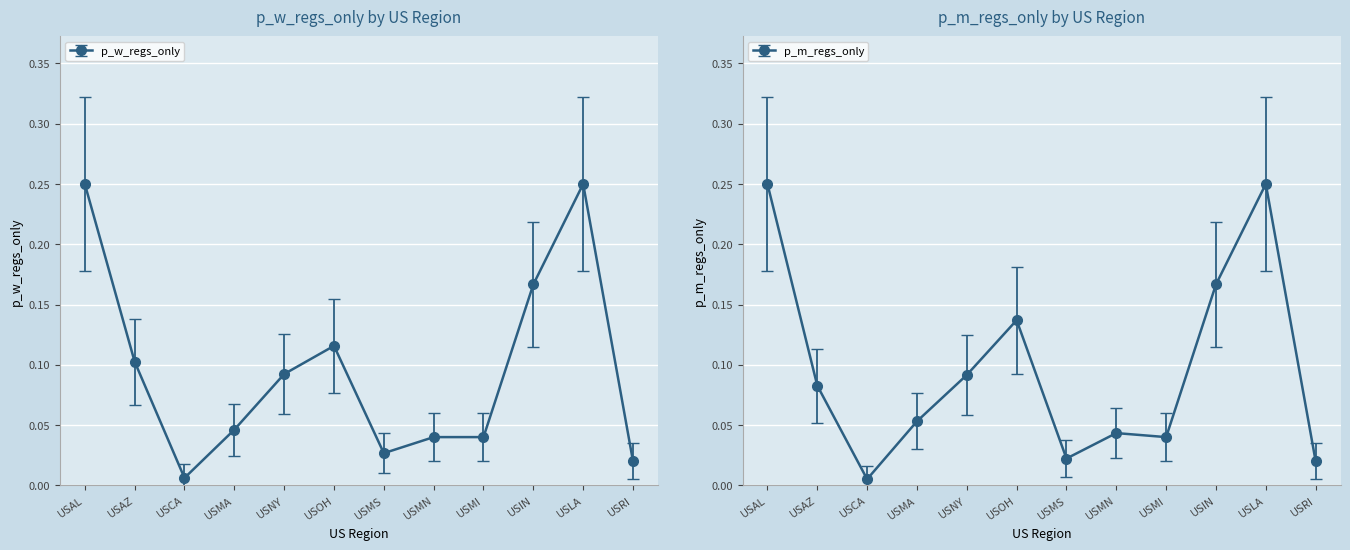

Reading right to left, transcribe all the data shown in this chart.

p_w_regs_only: 0.0	0.2	0.2	0.0	0.0	0.0	0.1	0.1	0.0	0.0	0.1	0.2
p_m_regs_only: 0.0	0.2	0.2	0.0	0.0	0.0	0.1	0.1	0.1	0.0	0.1	0.2